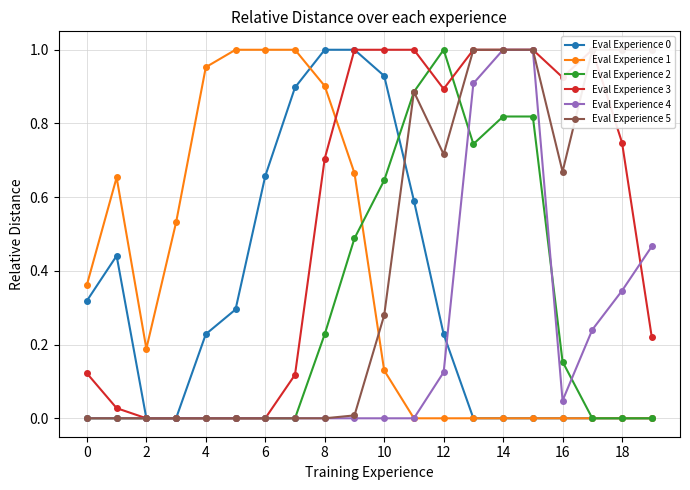

Is this an area chart (filled region under the line)?

No